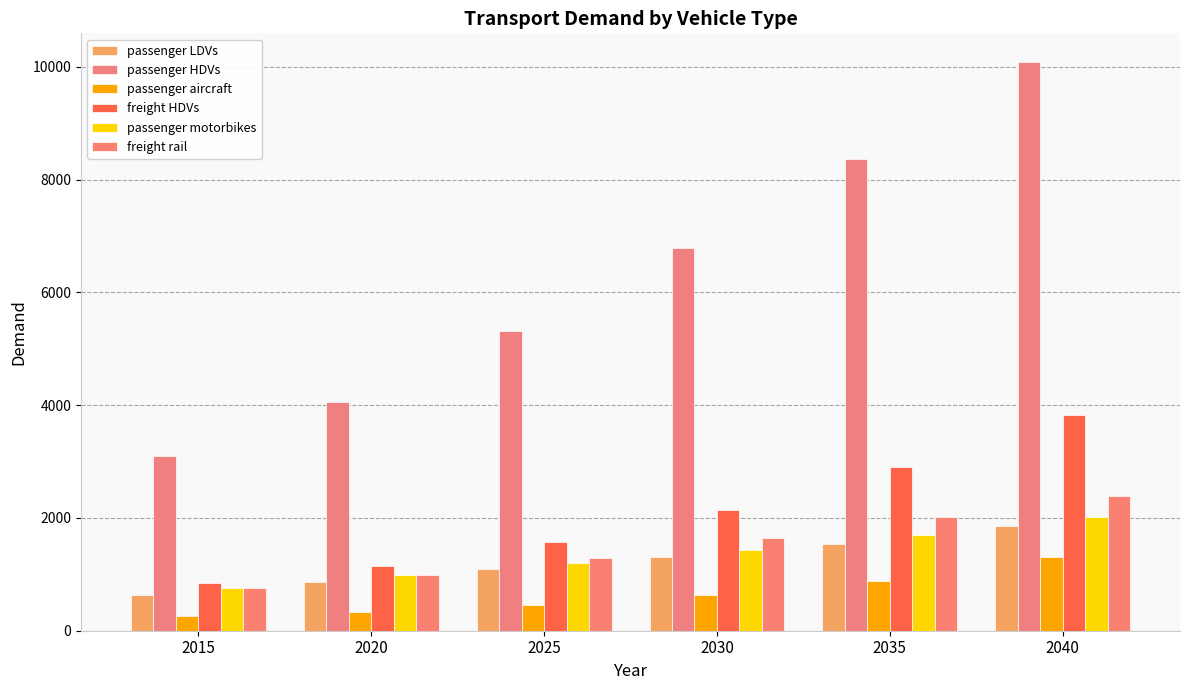

The freight rail series shows 610.5 at 2030. True or false?

False